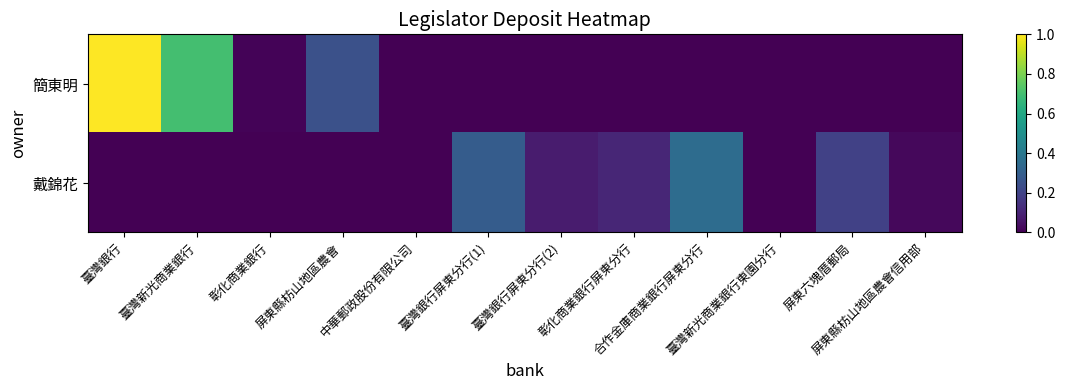

Rank the series by their maximum value, from lowest to highest.

戴錦花, 簡東明